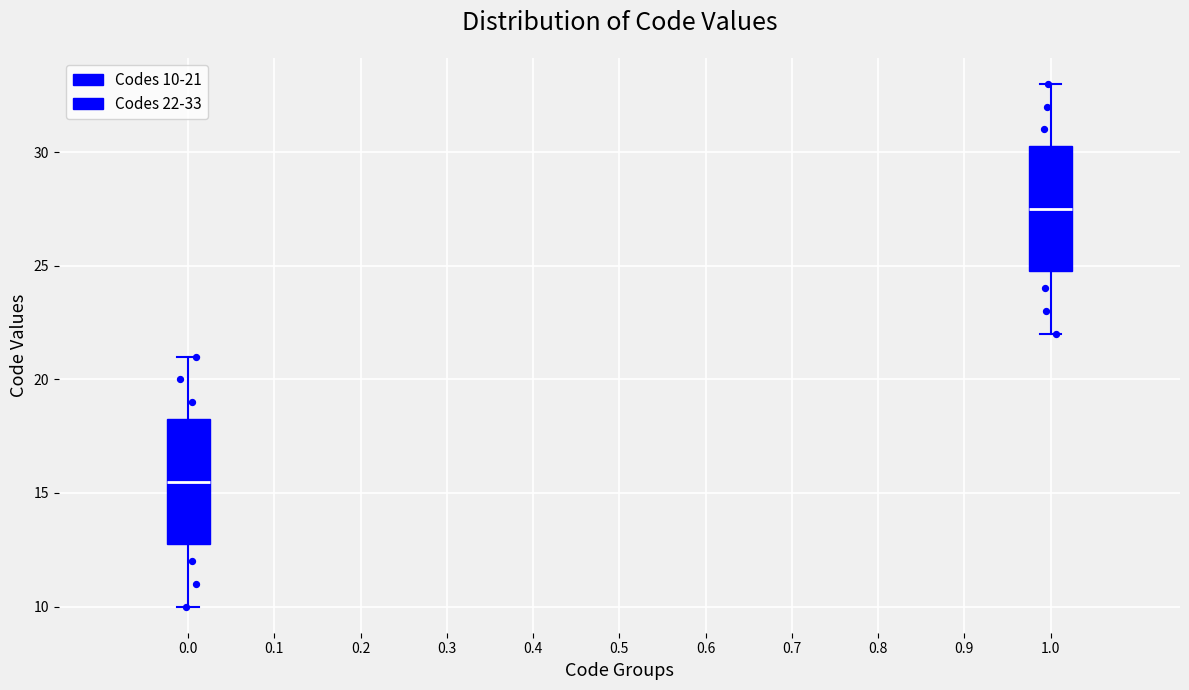

Reading left to right, read every box against the y-axis: the position of its median line, the range the box covers, and the ends of its whiskers. The values are not printed on the chart, so give them approximately, as read against the axis.

0.0: median 15.5, box 13.0 to 18.5, whiskers 10.0 to 21.0
1.0: median 27.5, box 25.0 to 30.5, whiskers 22.0 to 33.0